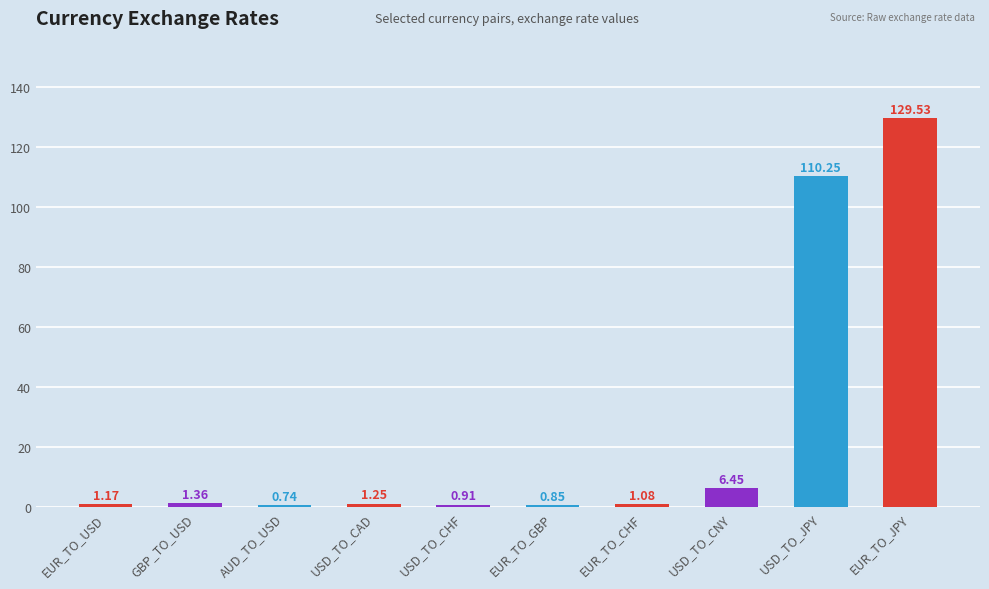

What is the ratio of the value at EUR_TO_JPY to the value at USD_TO_CAD?

103.6